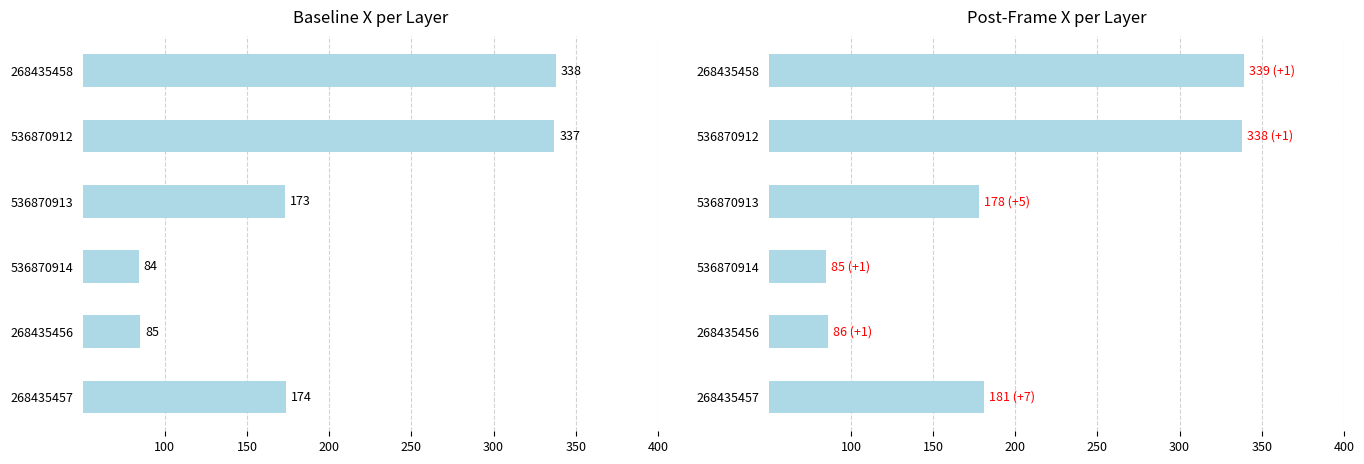

Is the value of Post X at 268435457 greater than the value of Baseline X at 536870913?

Yes